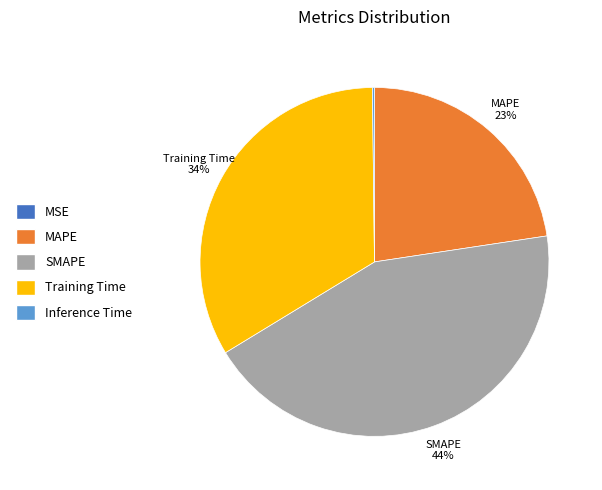

Is it true that MAPE is 23% of the pie?

True